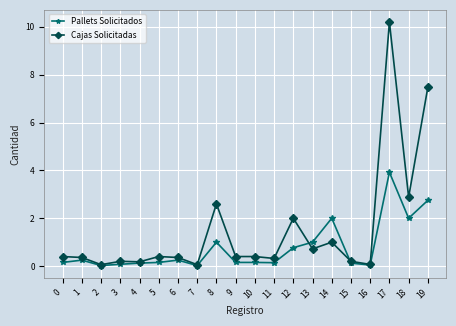

At which label does Cajas Solicitadas reach its peak?

17